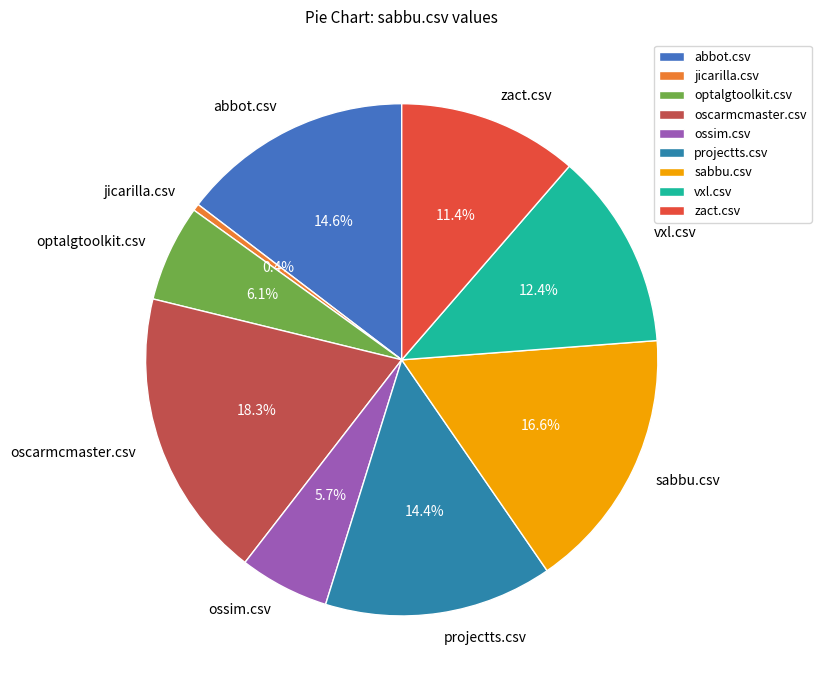

Which category has the smallest portion of the pie?

jicarilla.csv